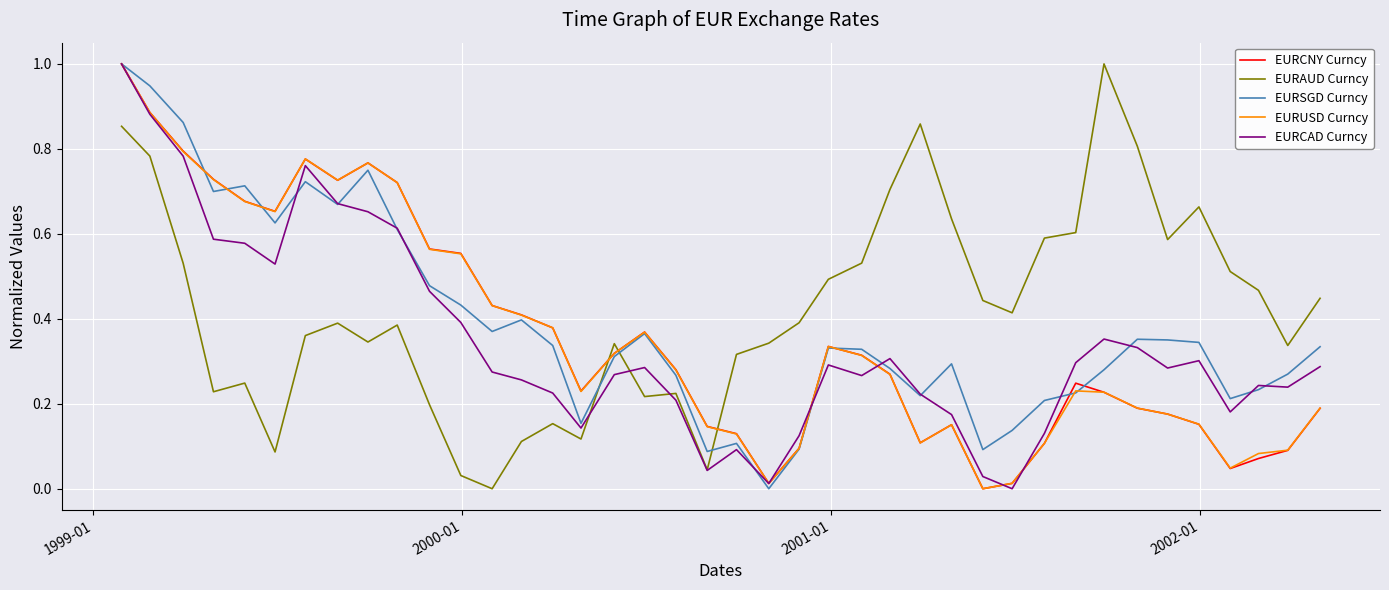

How many lines are shown in the chart?

5